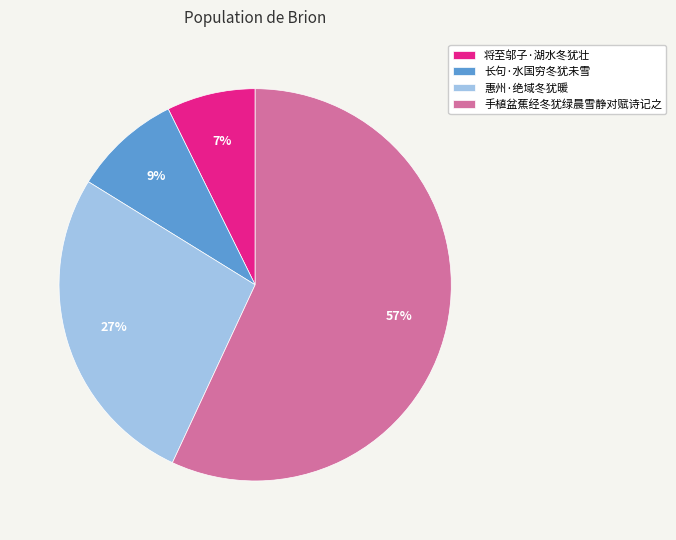

To the nearest percent, what is the difference between the 长句·水国穷冬犹未雪 and 惠州·绝域冬犹暖 slice percentages?

18%